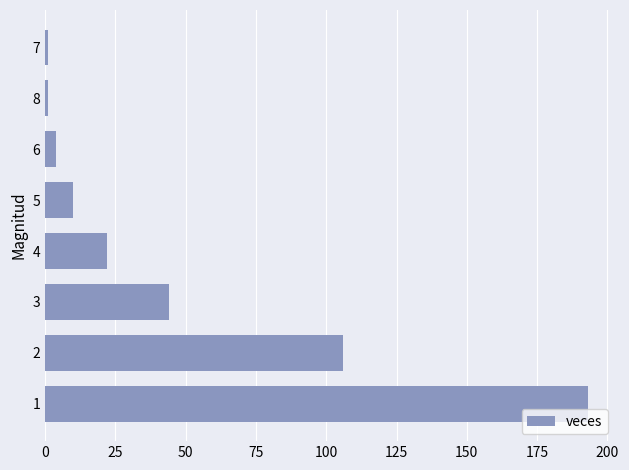

What is the greatest value displayed?

193